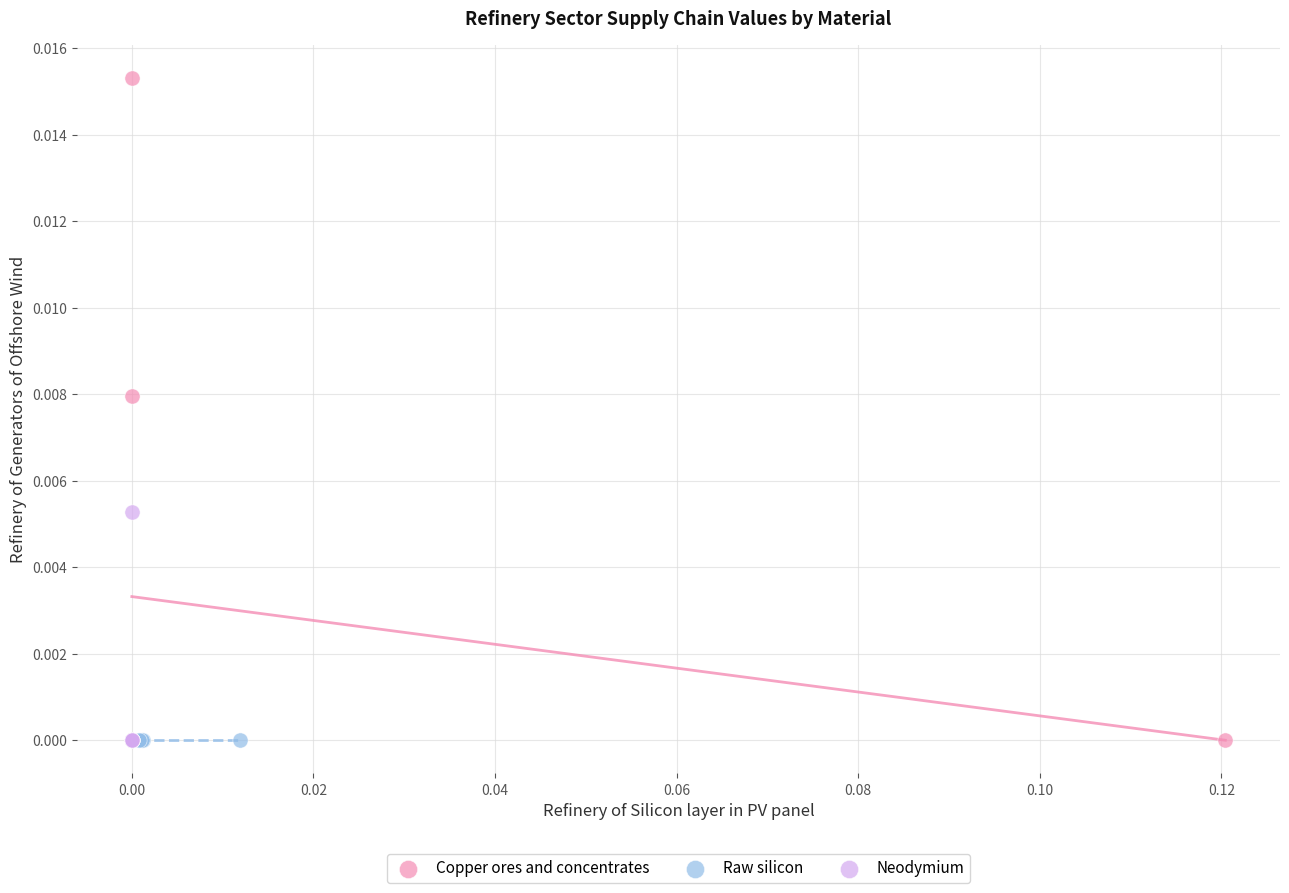

Which series reaches the maximum Y coordinate?

Copper ores and concentrates